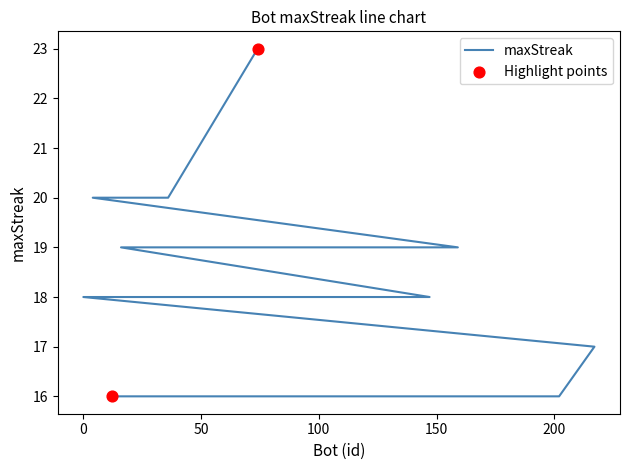

Between 161 and 74, which is larger?

74